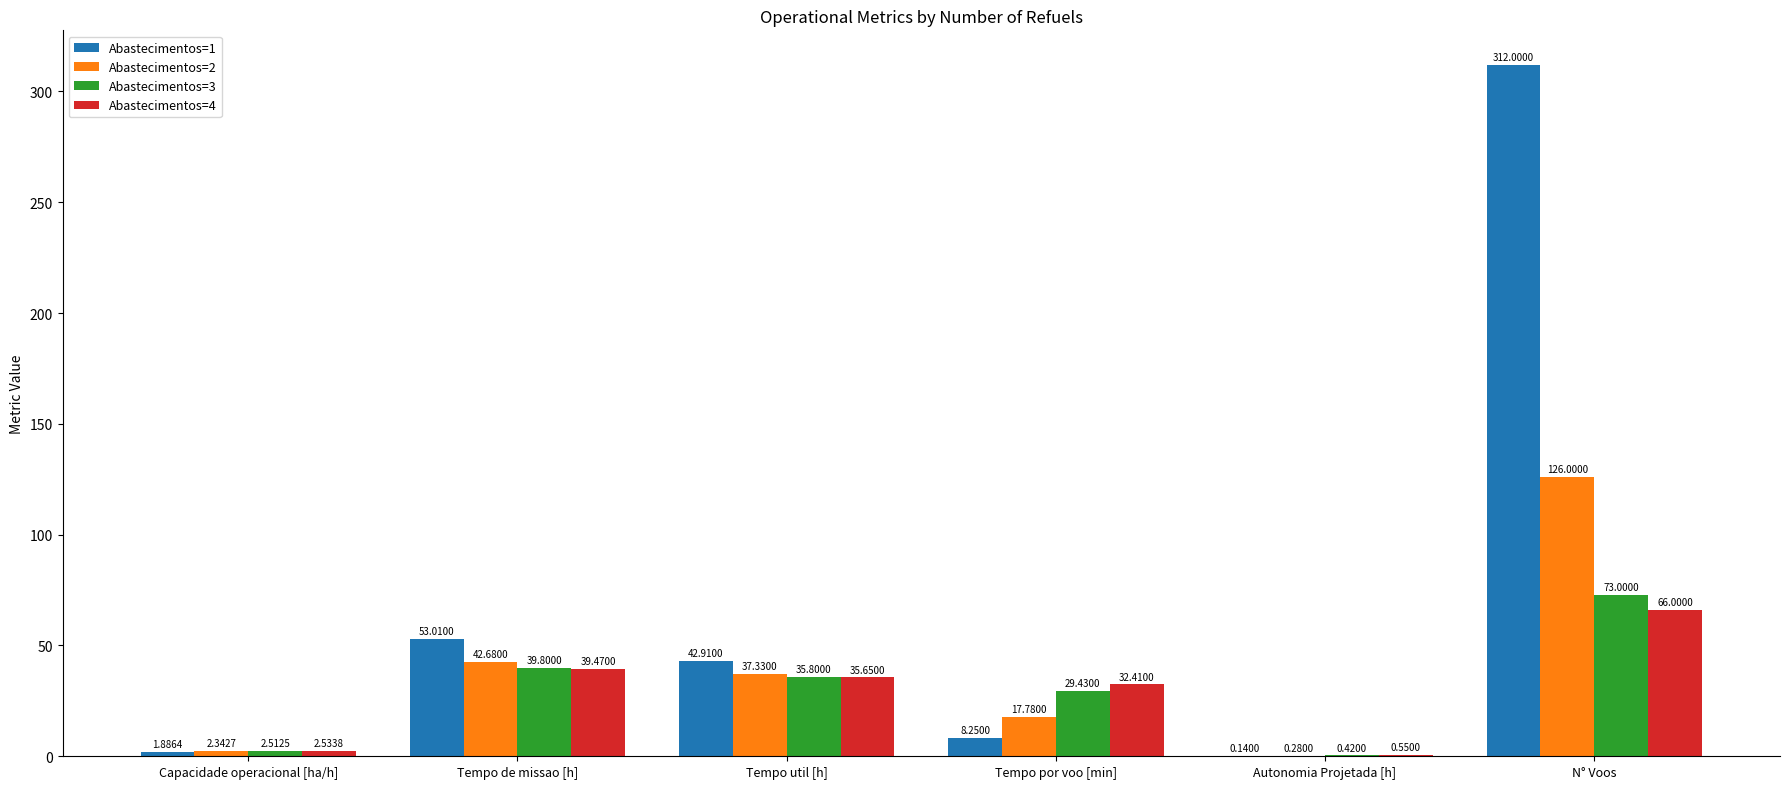

Which series changed the most between Capacidade operacional [ha/h] and Autonomia Projetada [h]?

Abastecimentos=3